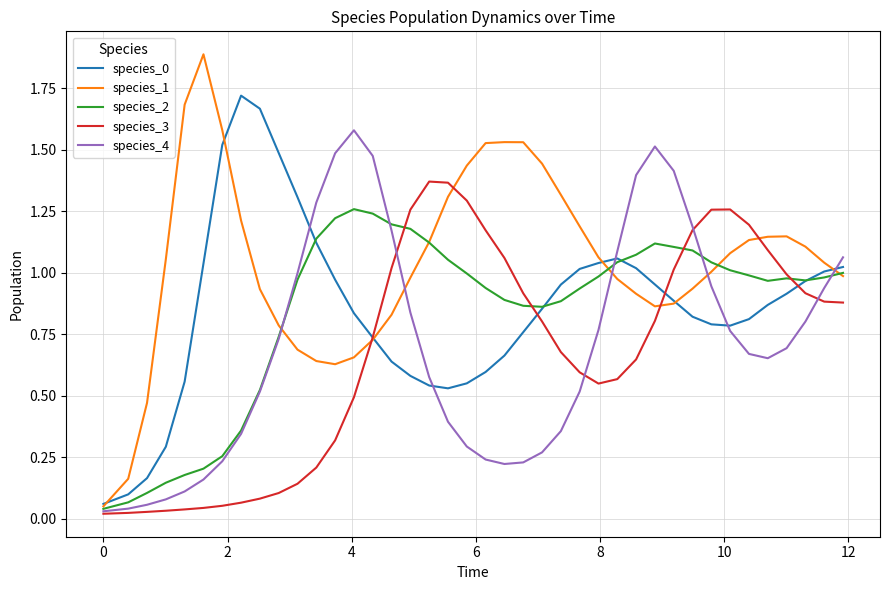

How many times do species_4 and species_1 cross each other?

5